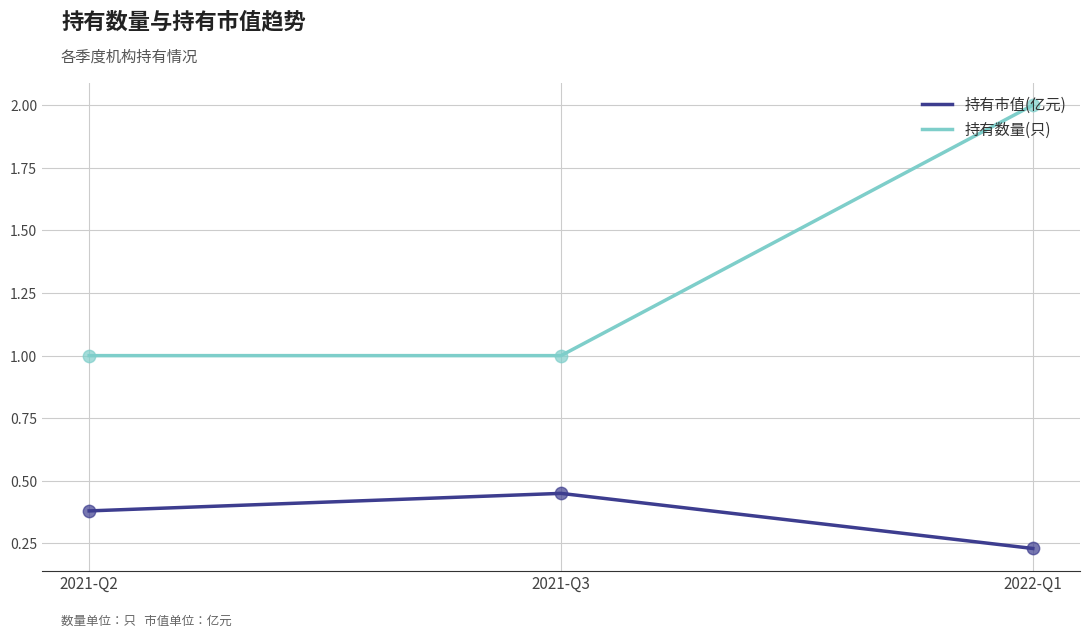

Which series has the largest total across all categories?

持有数量(只)